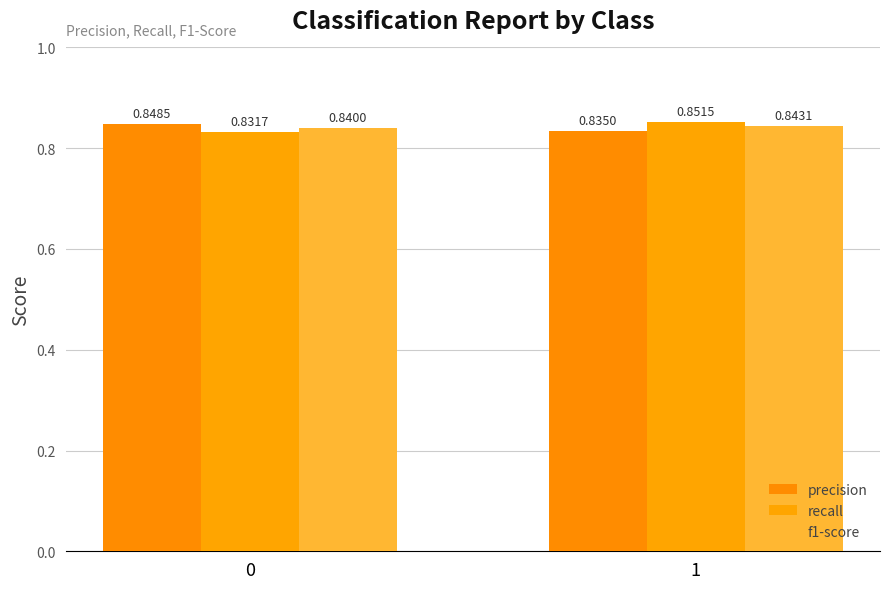

What is the smallest value displayed?

0.8